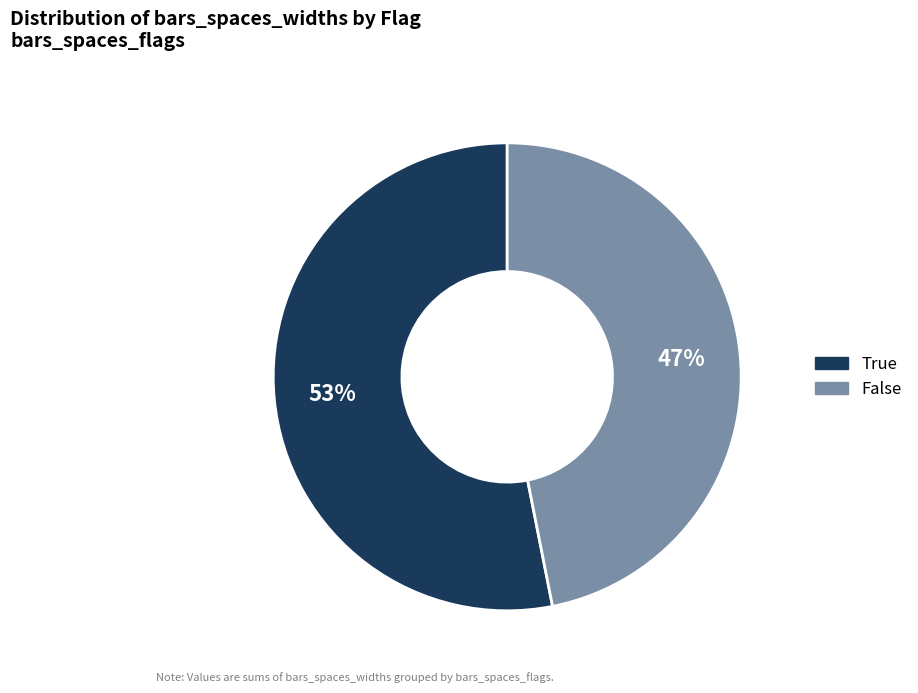

To the nearest percent, what is the average slice percentage?

50%